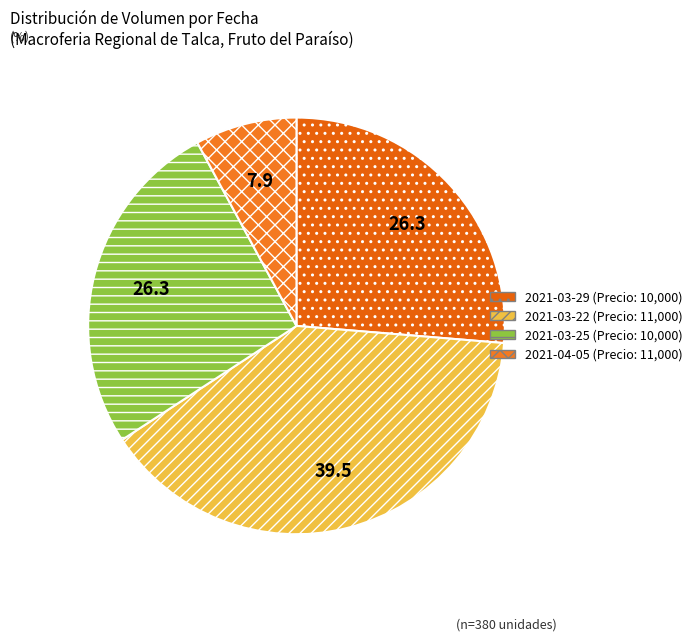

How many slices are in this pie chart?

4